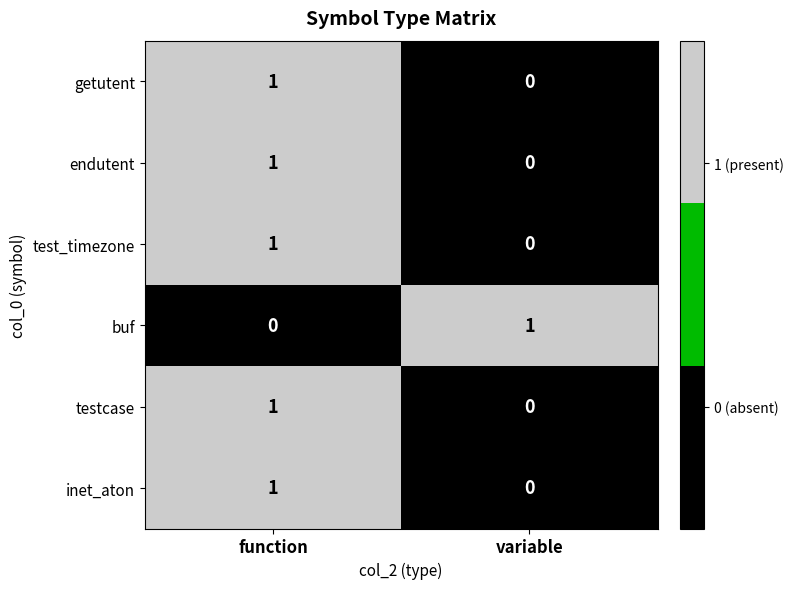

Reading right to left, what are all the values shown in this chart?

getutent: variable=0	function=1
endutent: variable=0	function=1
test_timezone: variable=0	function=1
buf: variable=1	function=0
testcase: variable=0	function=1
inet_aton: variable=0	function=1